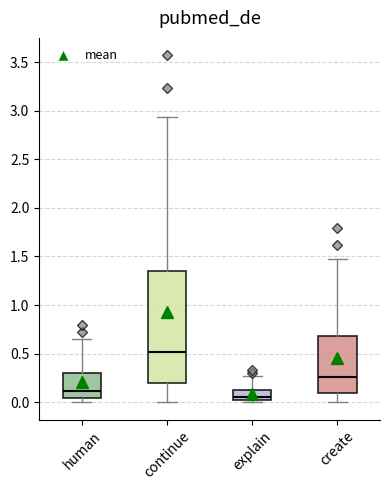

Which box's median line is the lowest?

explain